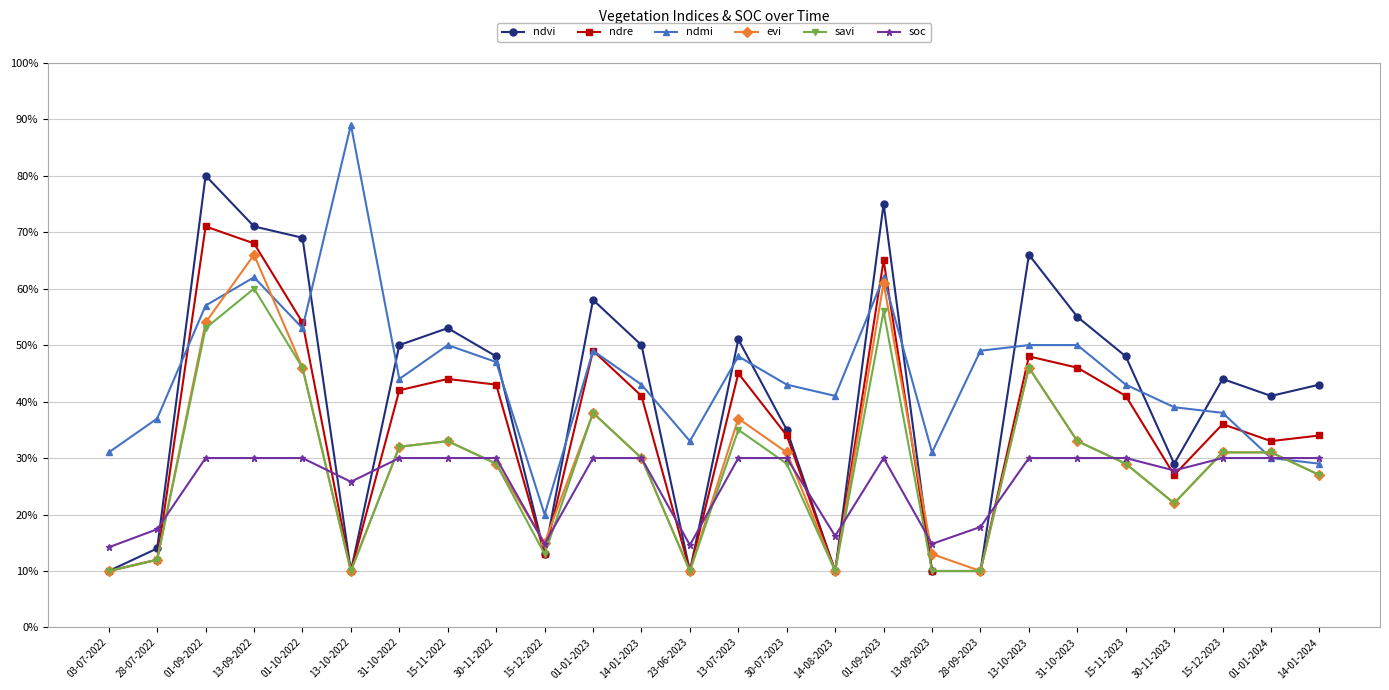

True or false: savi and ndvi intersect in this chart.

False